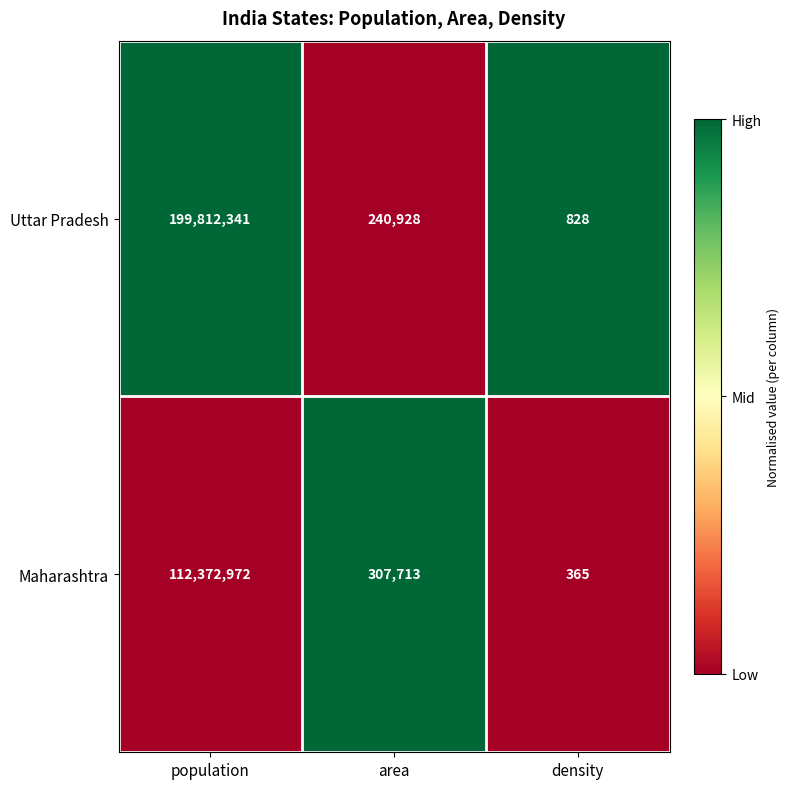

How many distinct data groups are displayed?

2